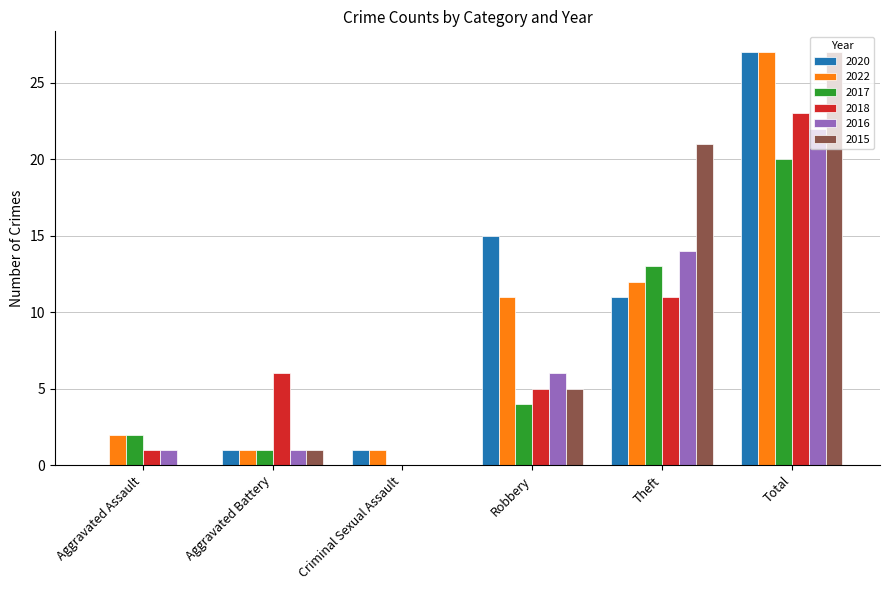

Is it true that 2022 equals 1 at Aggravated Assault?

False